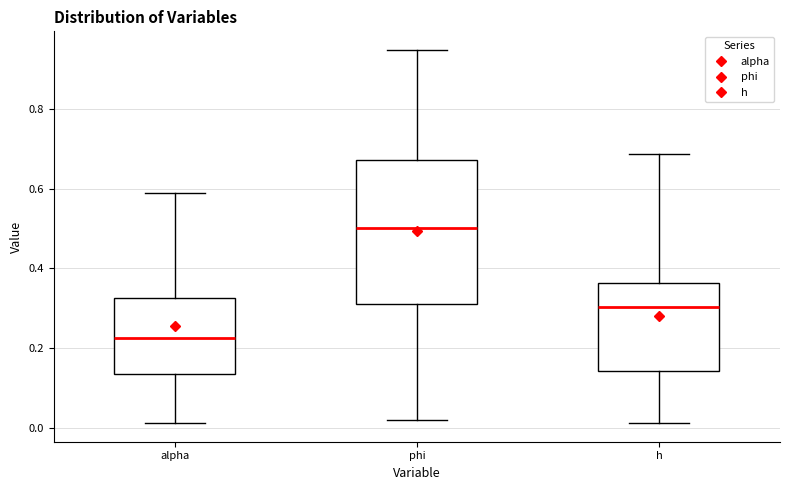

Reading left to right, read every box against the y-axis: the position of its median line, the range the box covers, and the ends of its whiskers. The values are not printed on the chart, so give them approximately, as read against the axis.

alpha: median 0.22, box 0.14 to 0.32, whiskers 0.02 to 0.58
phi: median 0.50, box 0.32 to 0.68, whiskers 0.02 to 0.94
h: median 0.30, box 0.14 to 0.36, whiskers 0.02 to 0.68